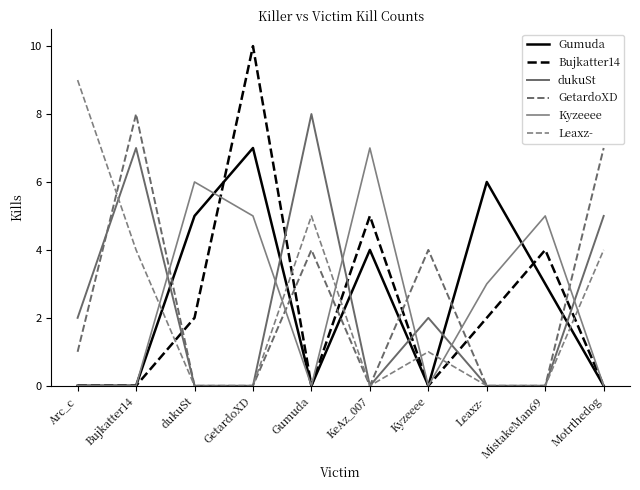

Which category has the highest value across all series?

GetardoXD